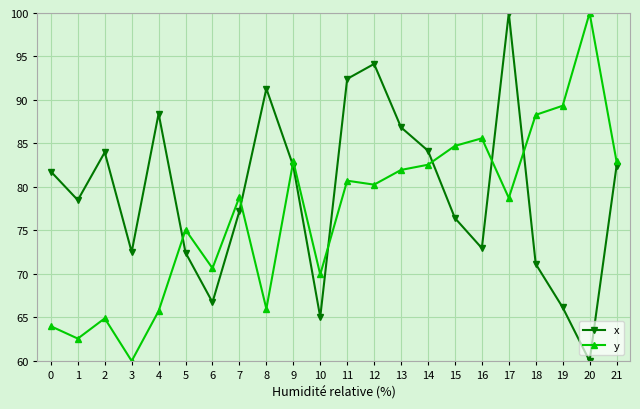

Where is the first local maximum for x?

2